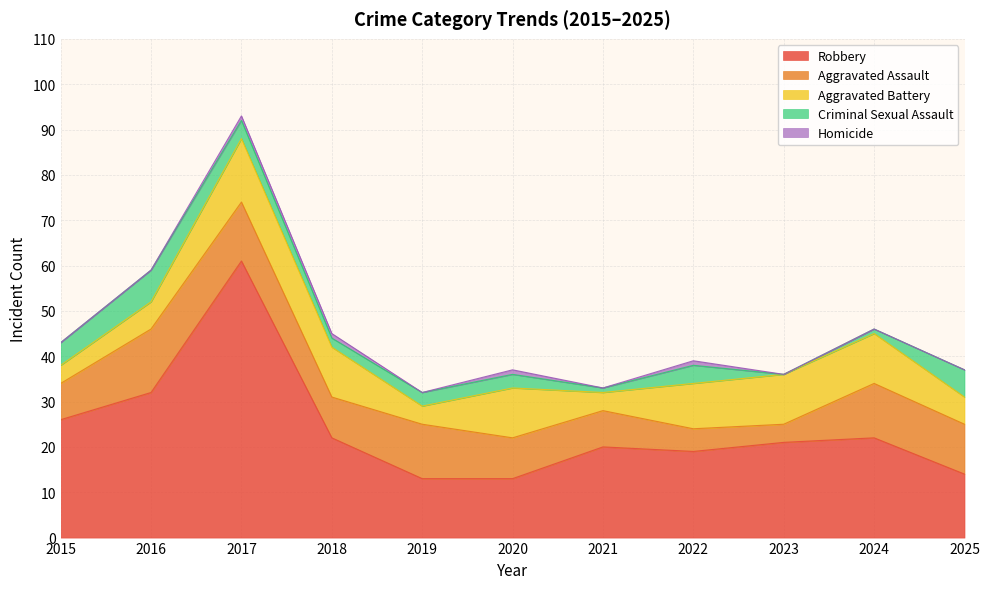

Which category has the lowest value across all series?

2023